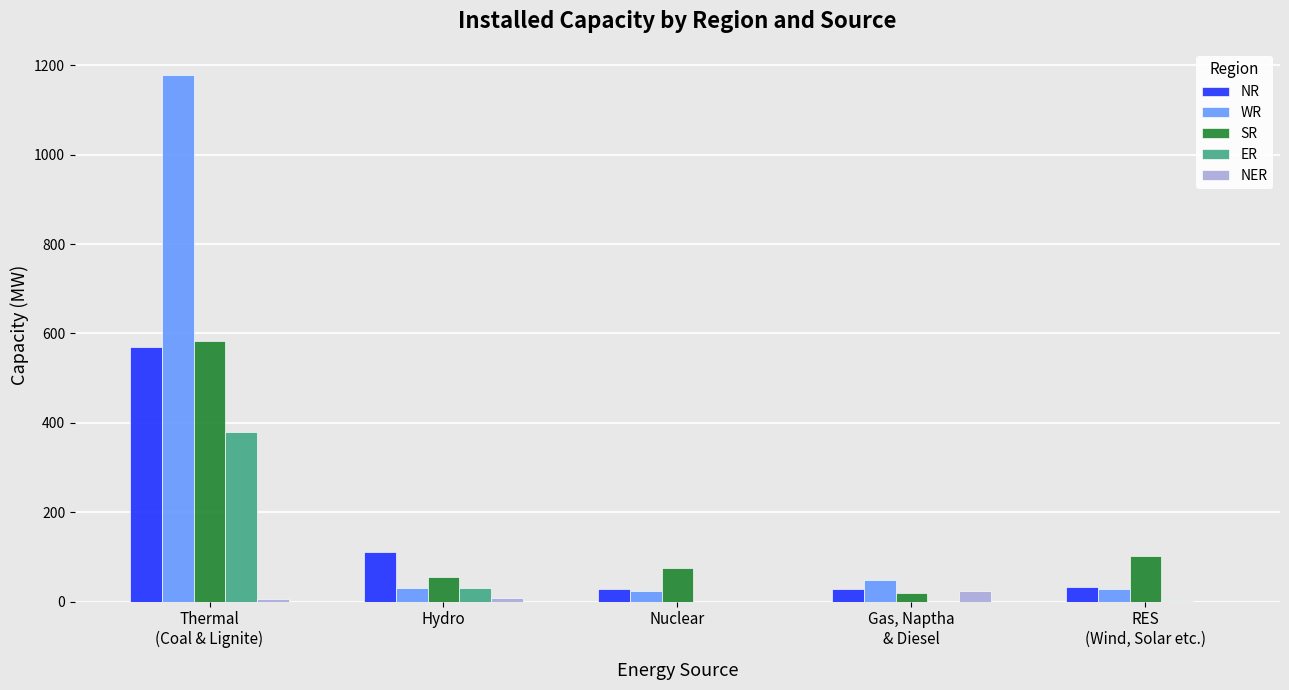

Which series has the largest total across all categories?

WR